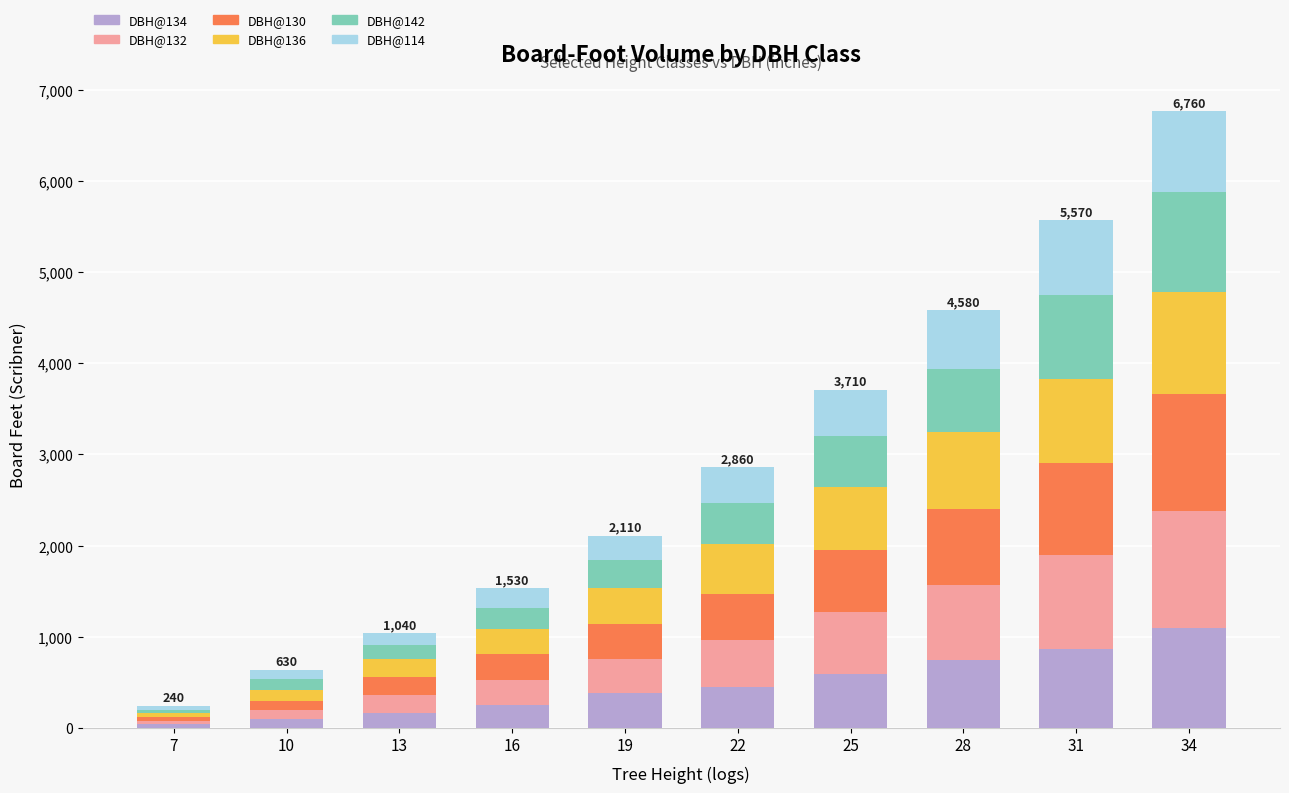

Does the chart contain any negative values?

No